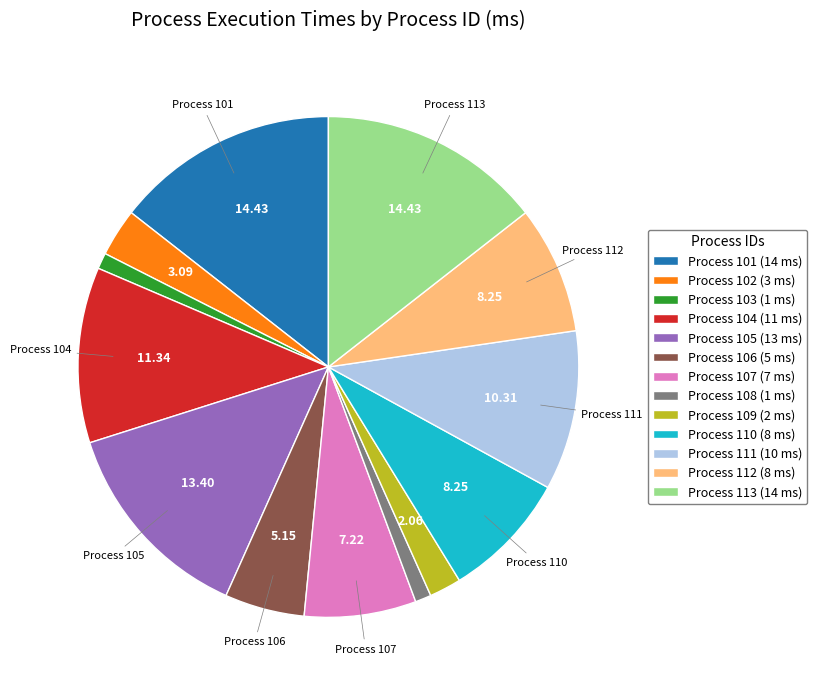

Does any single category account for the majority?

No